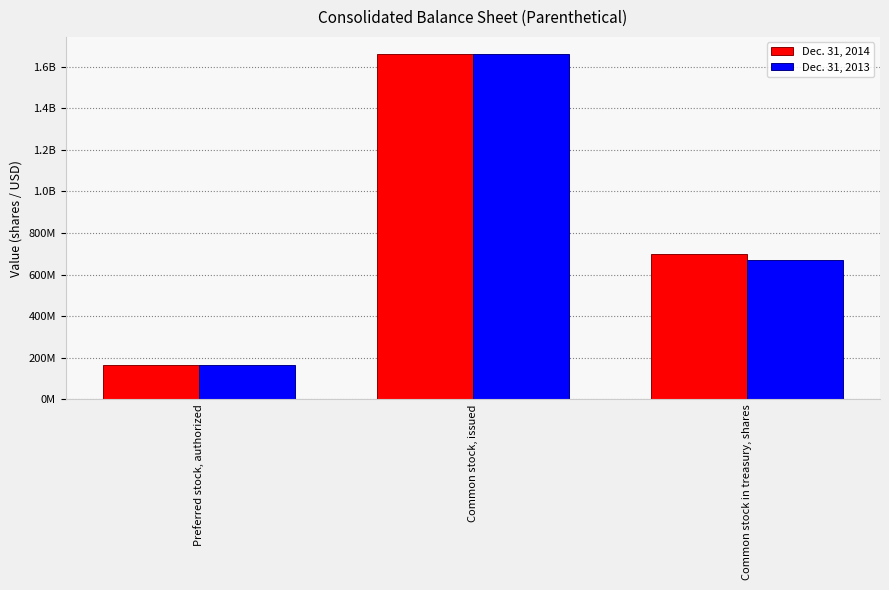

Does the chart contain stacked bars?

No